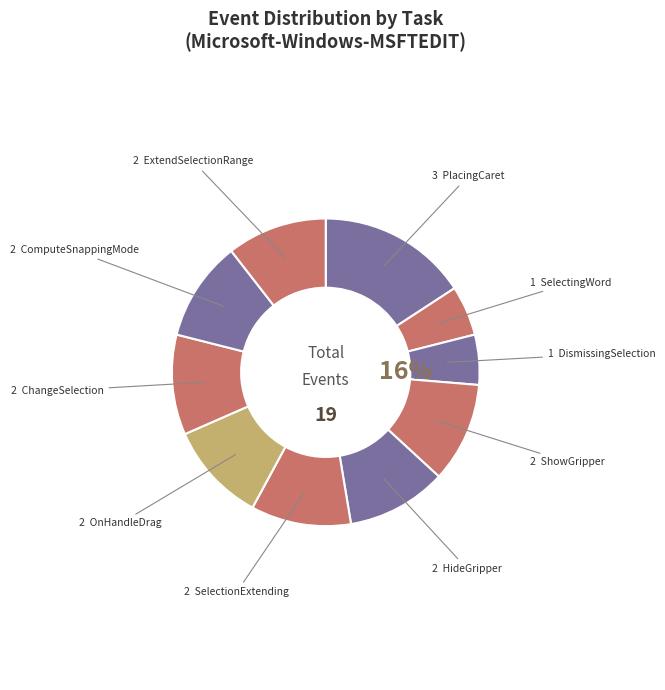

True or false: ShowGripper accounts for 11% of the total.

True